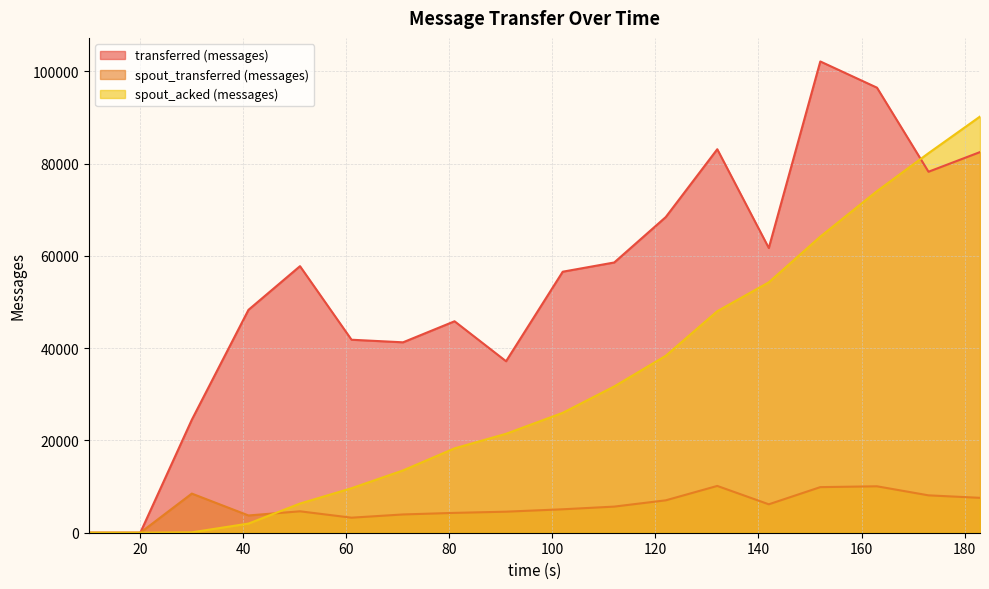

What is the difference between the maximum and minimum values in the spout_acked (messages) series?

90180